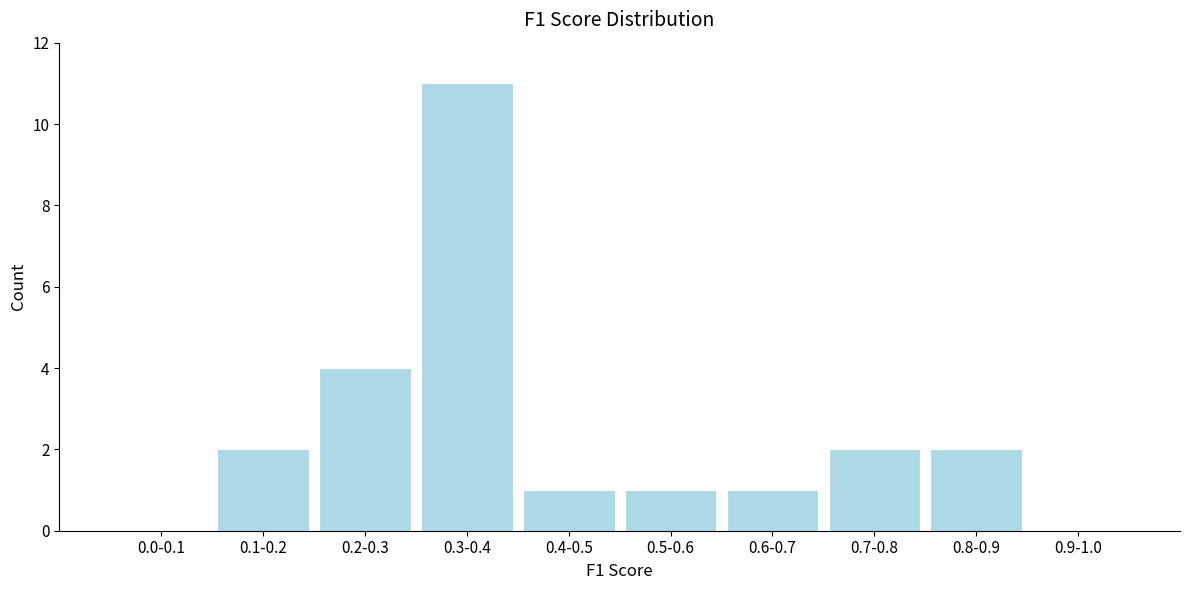

Reading right to left, extract all data points from this chart.

0.9-1.0=0	0.8-0.9=2	0.7-0.8=2	0.6-0.7=1	0.5-0.6=1	0.4-0.5=1	0.3-0.4=11	0.2-0.3=4	0.1-0.2=2	0.0-0.1=0